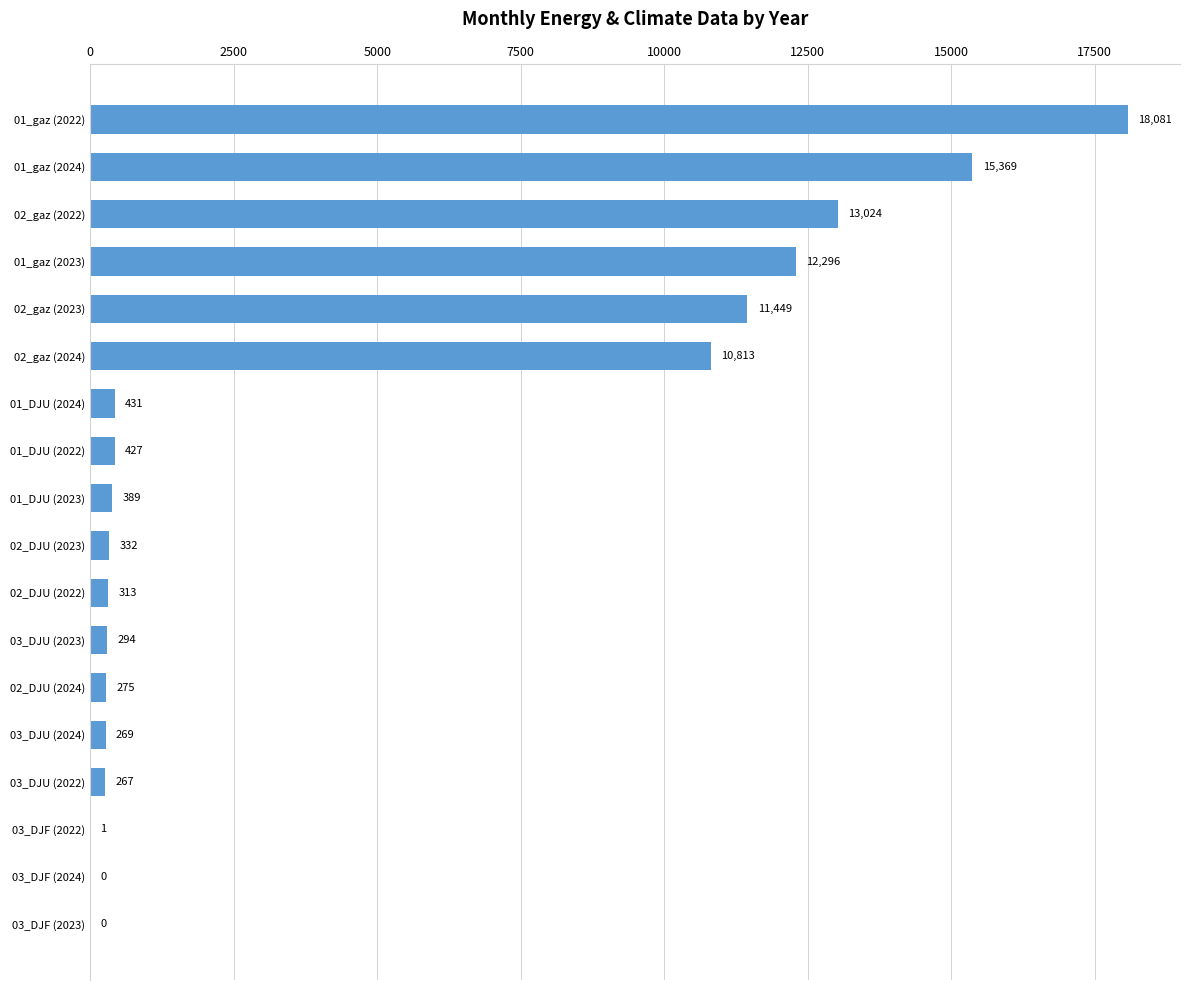

The chart shows a value of 6035.4 at 02_gaz (2023). True or false?

False